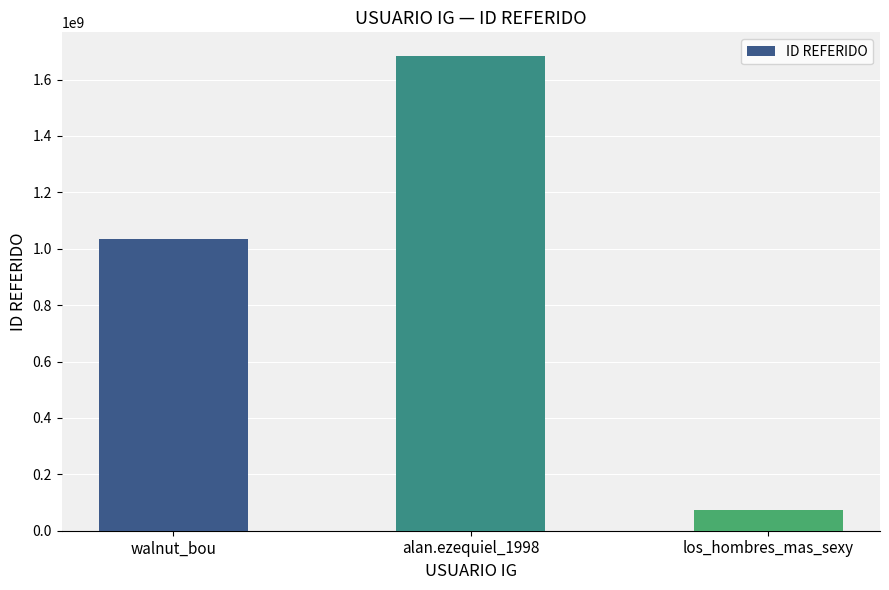

Which category has the highest value across all series?

alan.ezequiel_1998